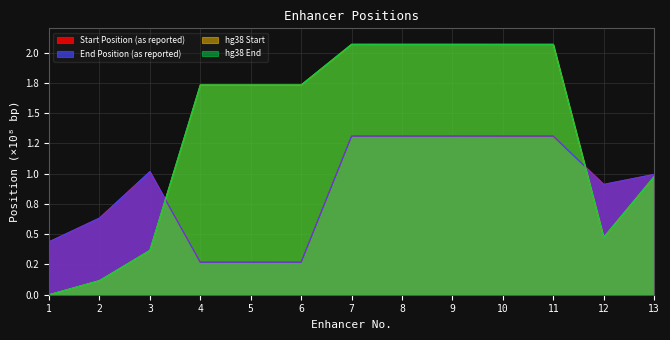

Between 9 and 7, which is larger?

9